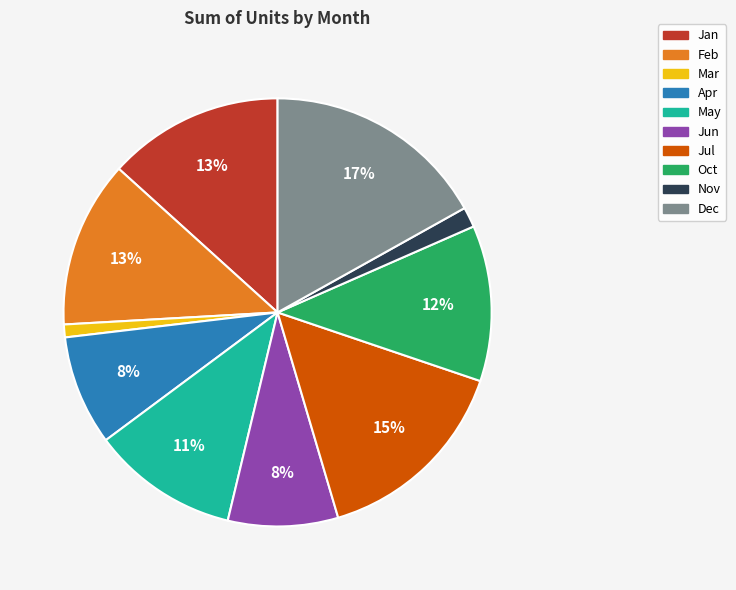

True or false: May accounts for 1% of the total.

False